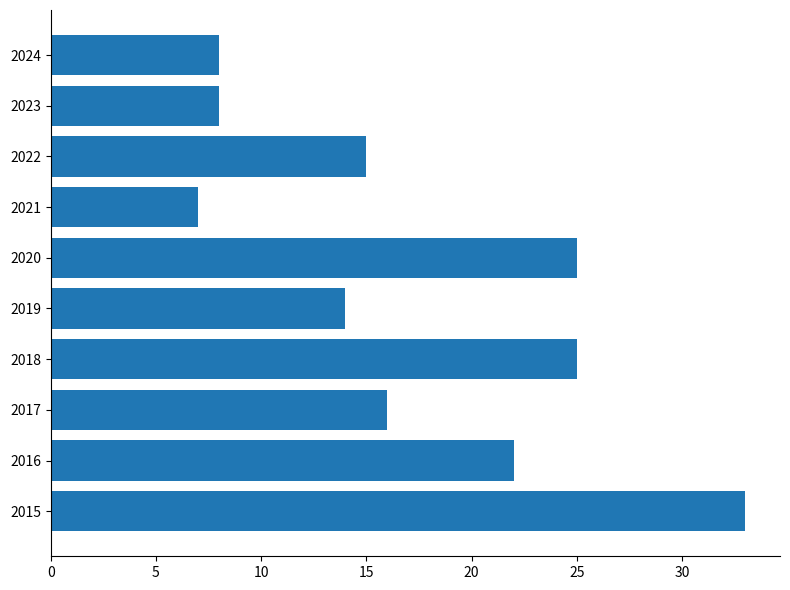

What is the change in value from 2019 to 2022?

+1